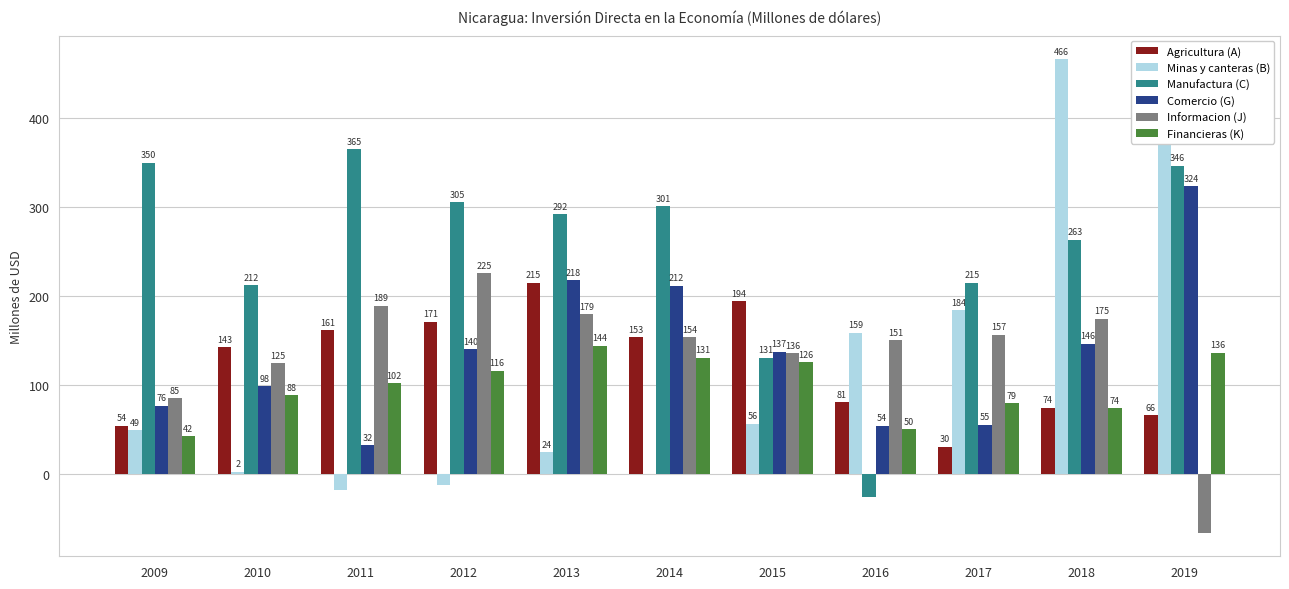

Which series changed the most between 2015 and 2018?

Minas y canteras (B)